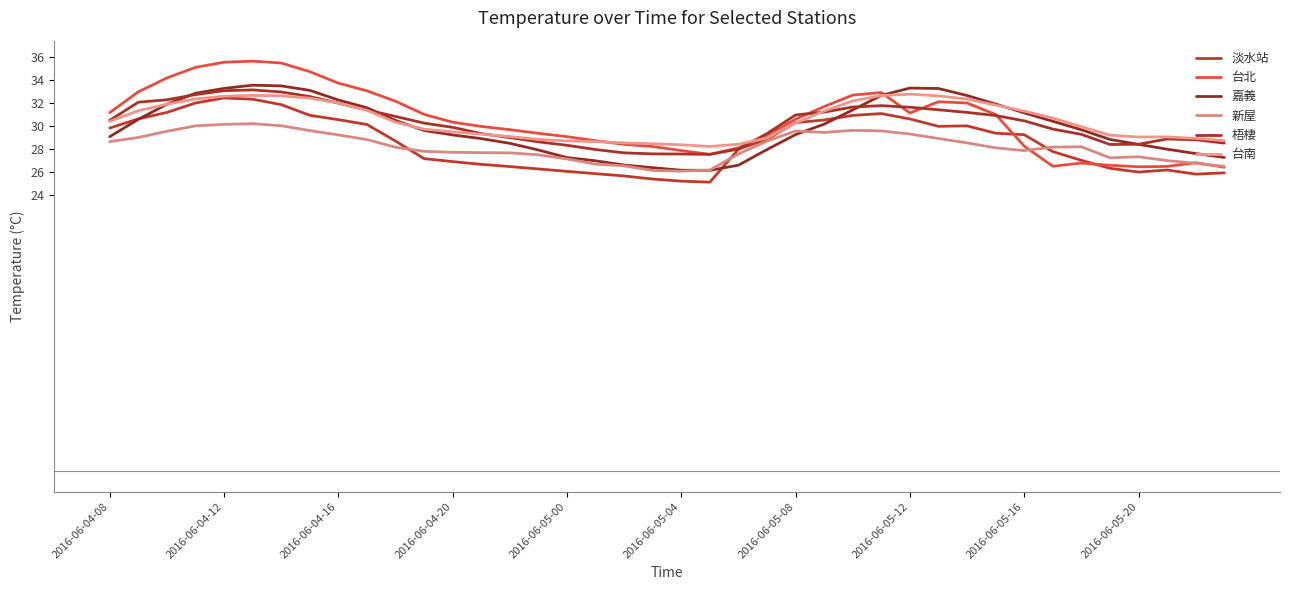

What is the value of the 台南 point at the 12th from the left?

29.8